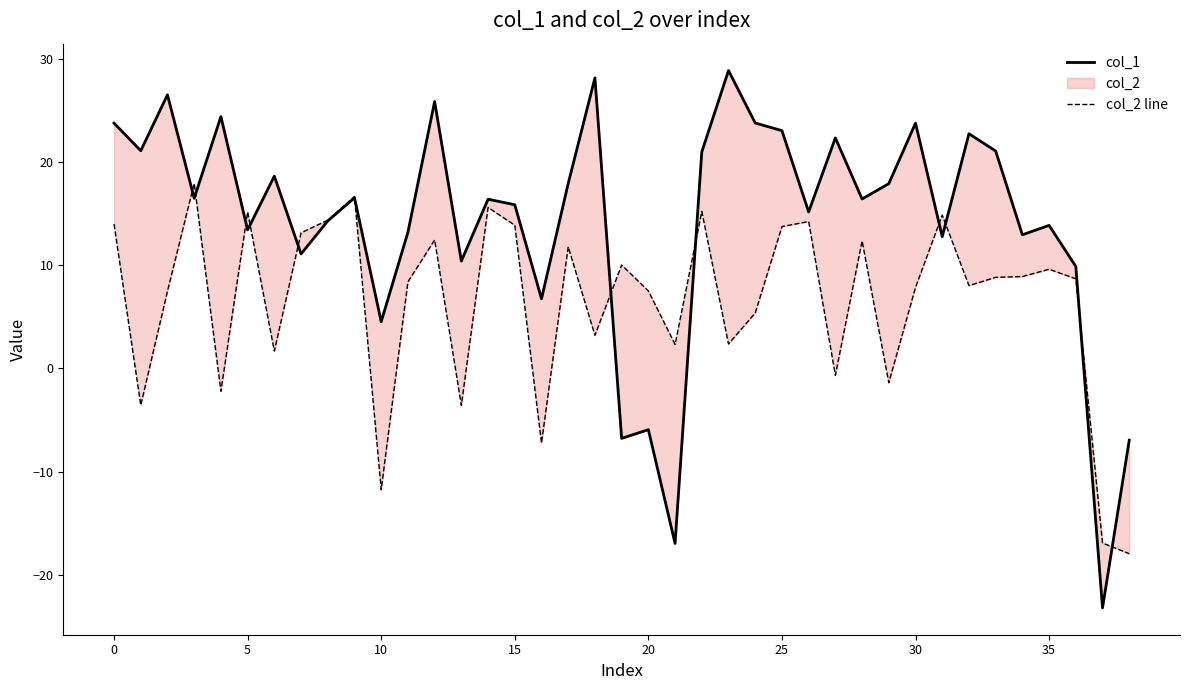

Which has a higher value, 12 or 27?

12